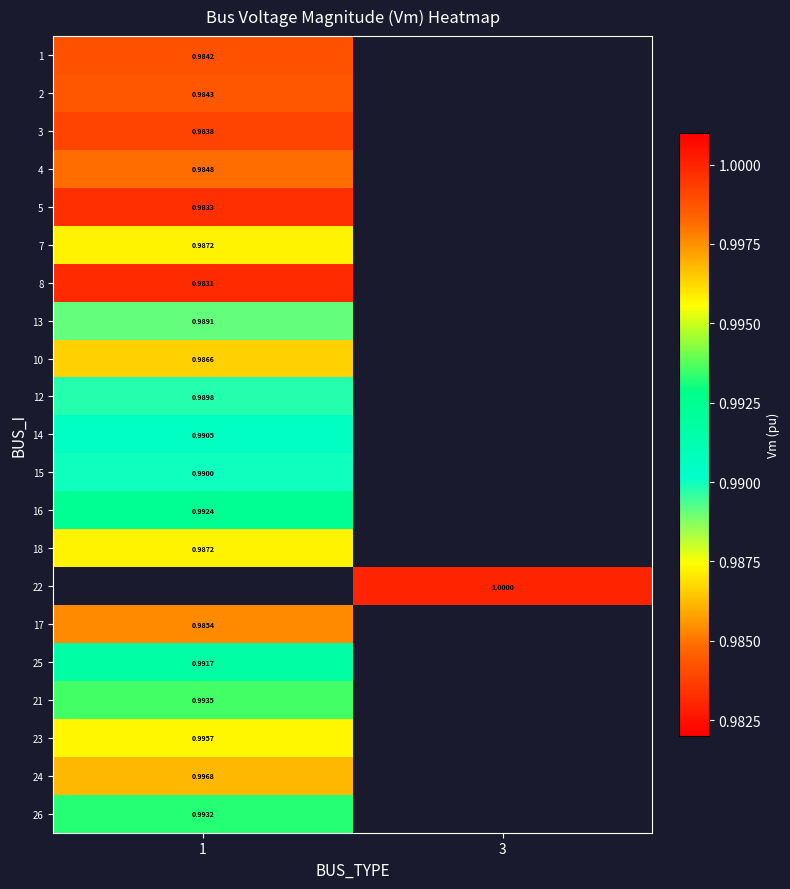

Which category has the lowest value in the 3 series?

1